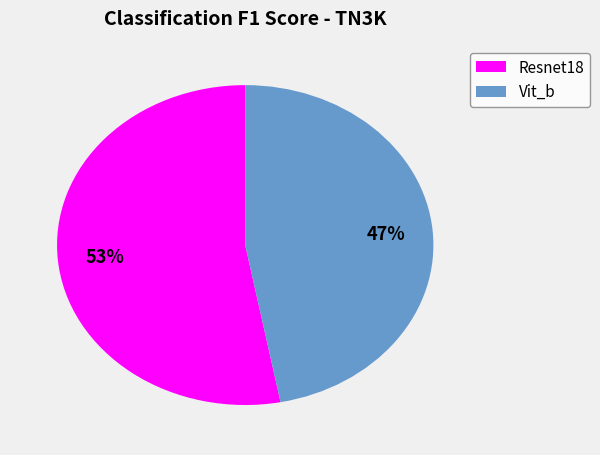

What is the smallest slice in the pie chart?

Vit_b